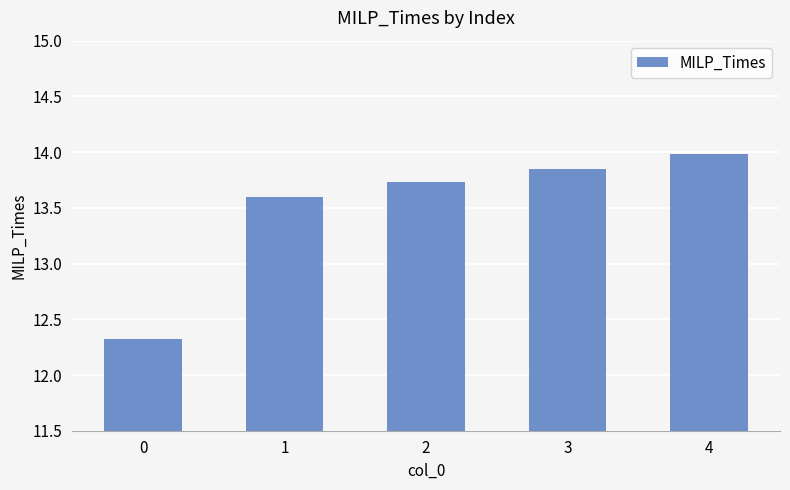

At which category does the chart reach its peak across all series?

4